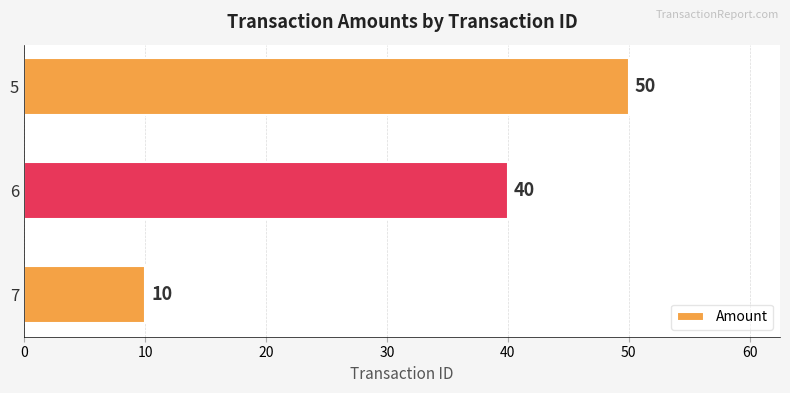

What is the difference between the second highest and minimum values?

30